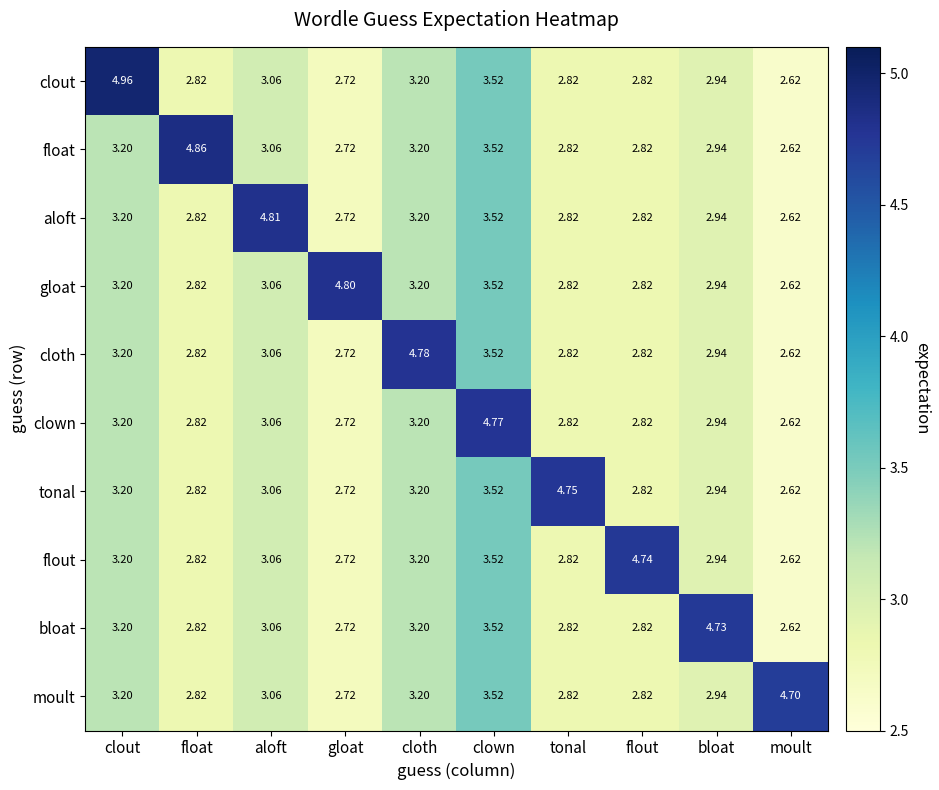

Which category has the lowest value across all series?

moult